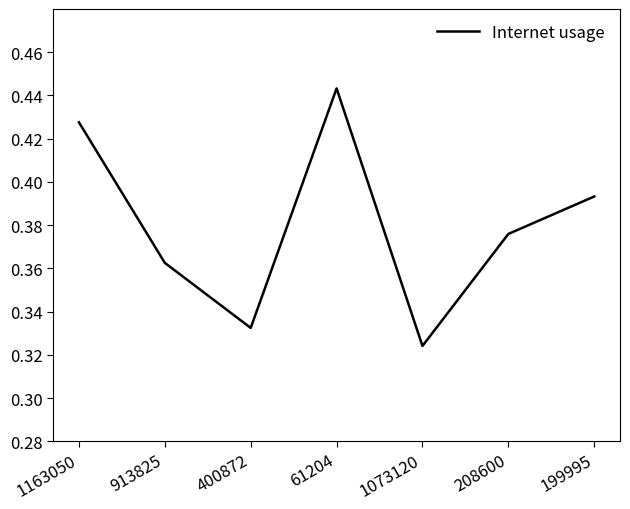

List the labels in order of value, largest first.

61204, 1163050, 199995, 208600, 913825, 400872, 1073120